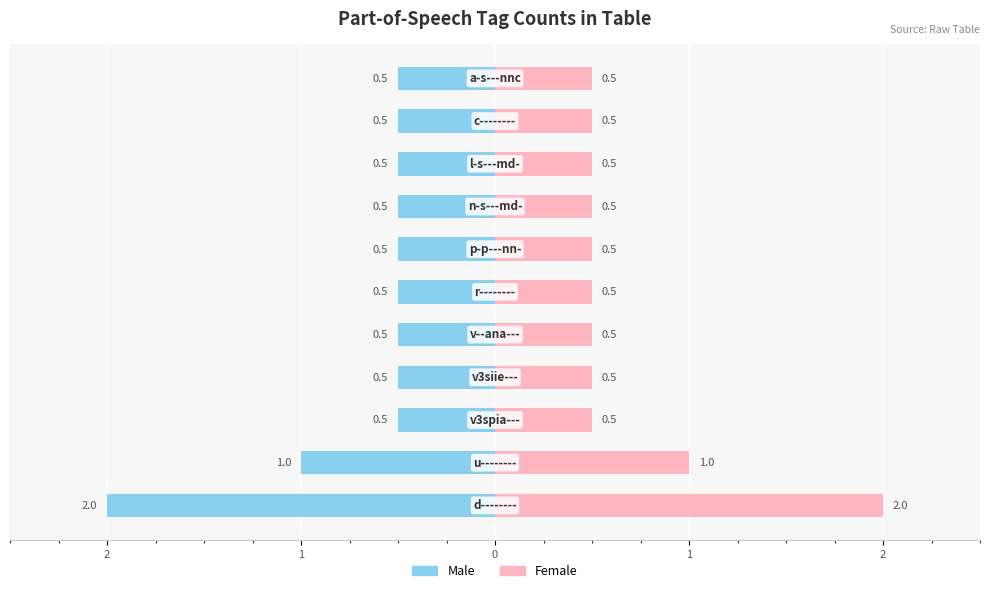

What is the approximate value of Male at 2?

-0.5